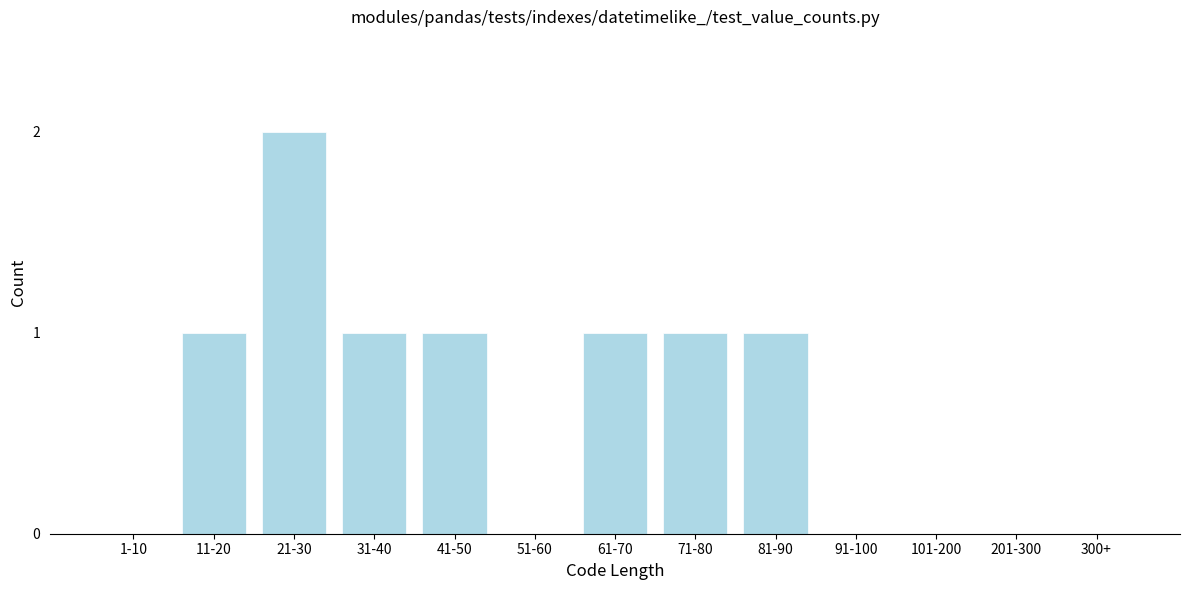

Reading left to right, what are all the values shown in this chart?

1-10=0	11-20=1	21-30=2	31-40=1	41-50=1	51-60=0	61-70=1	71-80=1	81-90=1	91-100=0	101-200=0	201-300=0	300+=0